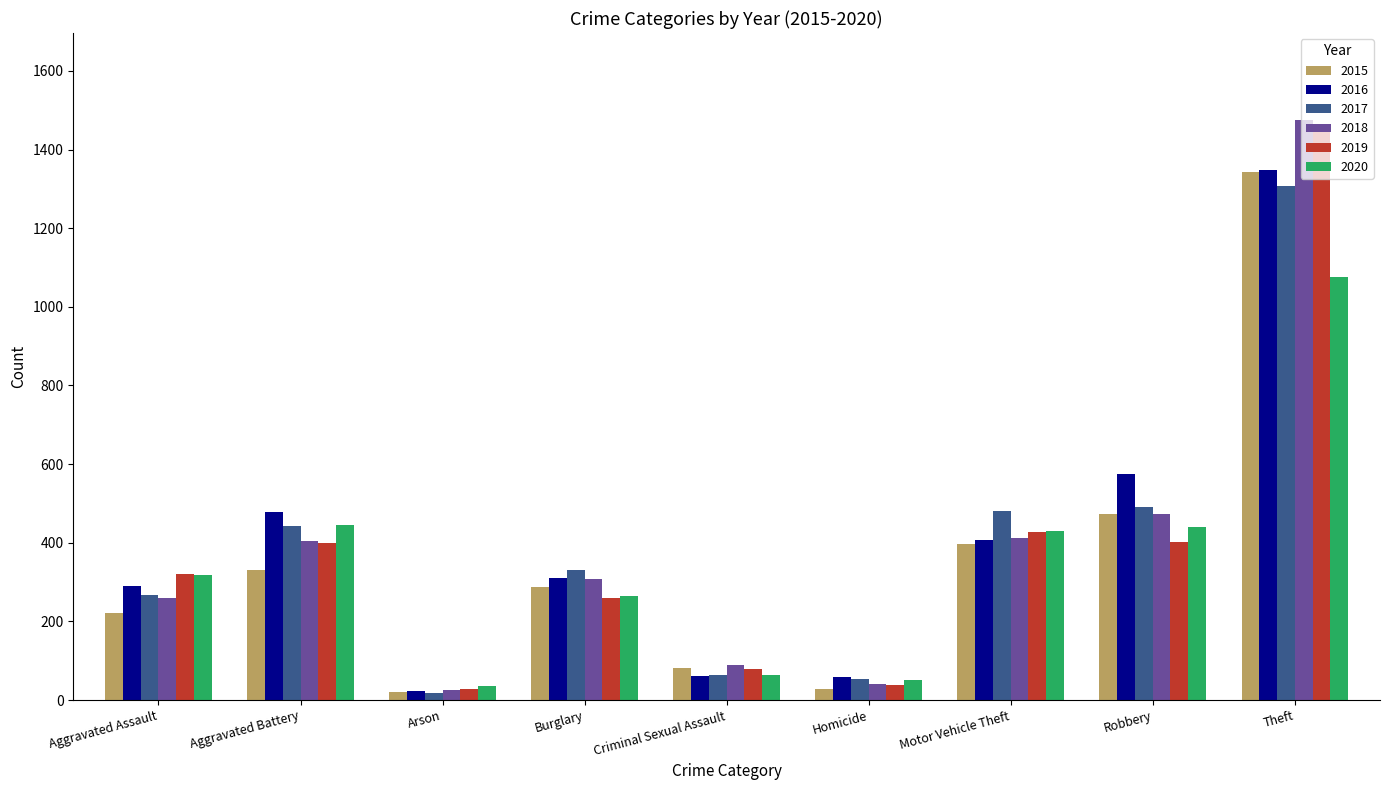

What is the maximum value shown in the chart?

1475